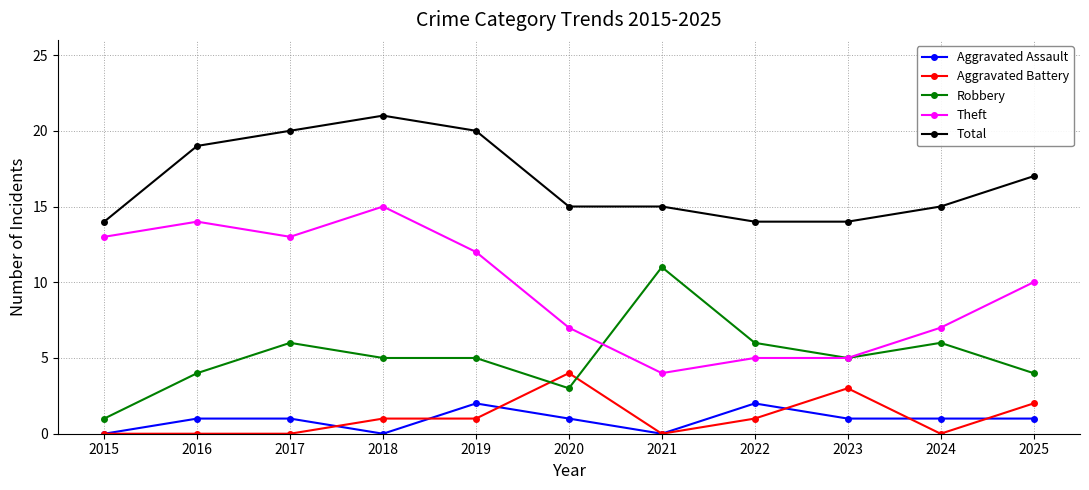

Between 2021 and 2023, which series saw the biggest shift?

Robbery